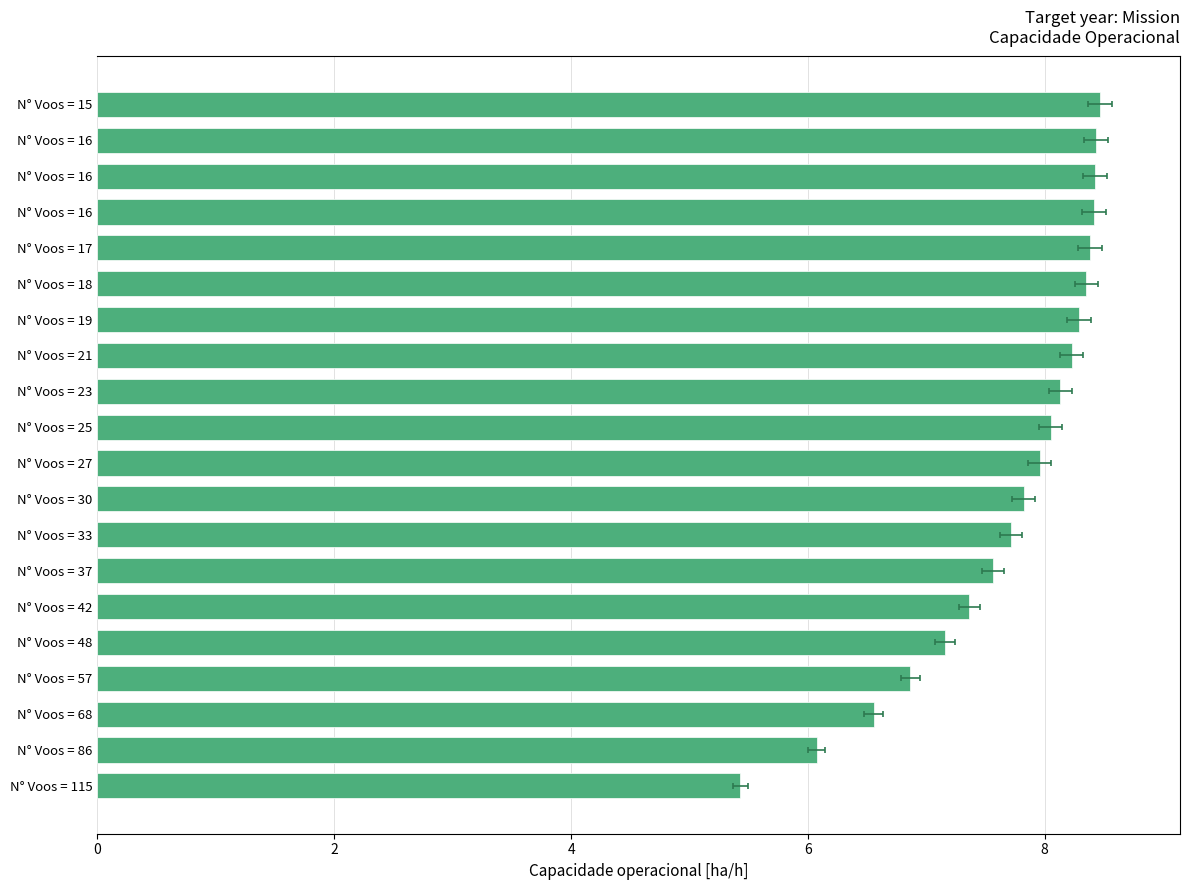

What is the value of the 2nd bar from the left?

8.4